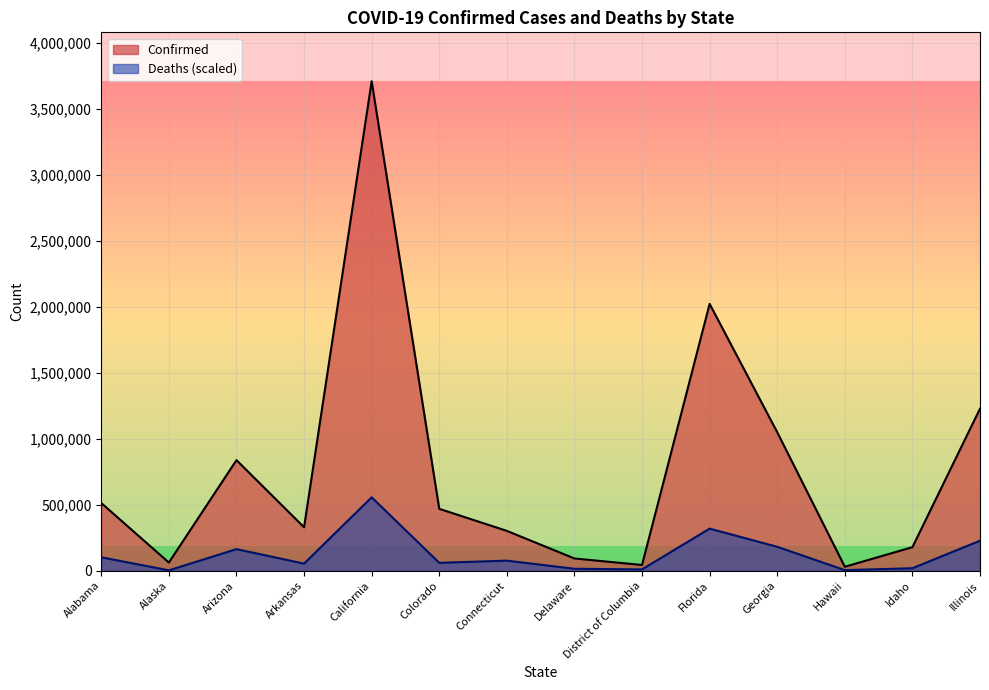

How many distinct data groups are displayed?

2